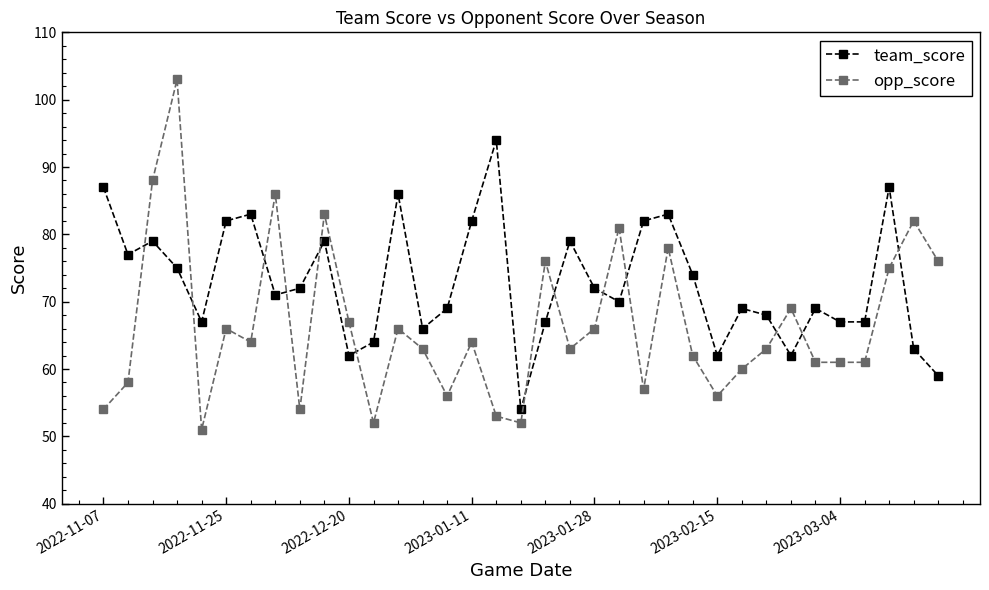

True or false: opp_score and team_score intersect in this chart.

True